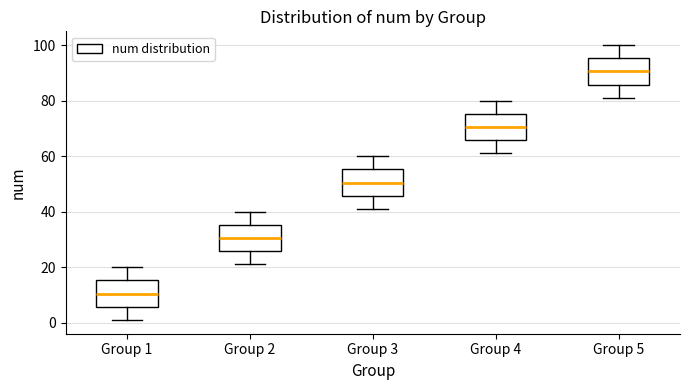

Reading left to right, read every box against the y-axis: the position of its median line, the range the box covers, and the ends of its whiskers. The values are not printed on the chart, so give them approximately, as read against the axis.

Group 1: median 10, box 6 to 16, whiskers 2 to 20
Group 2: median 30, box 26 to 36, whiskers 22 to 40
Group 3: median 50, box 46 to 56, whiskers 42 to 60
Group 4: median 70, box 66 to 76, whiskers 62 to 80
Group 5: median 90, box 86 to 96, whiskers 82 to 100